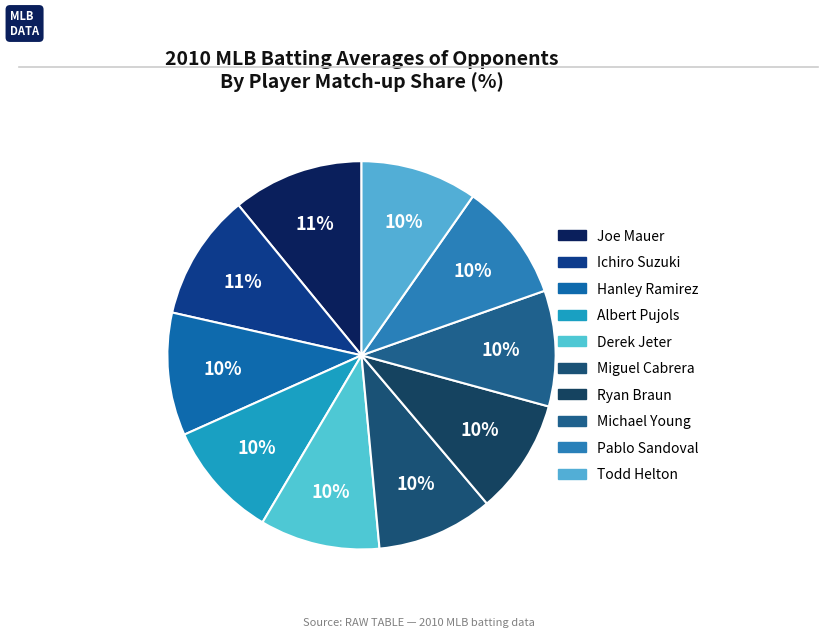

Count the number of slices in the pie.

10